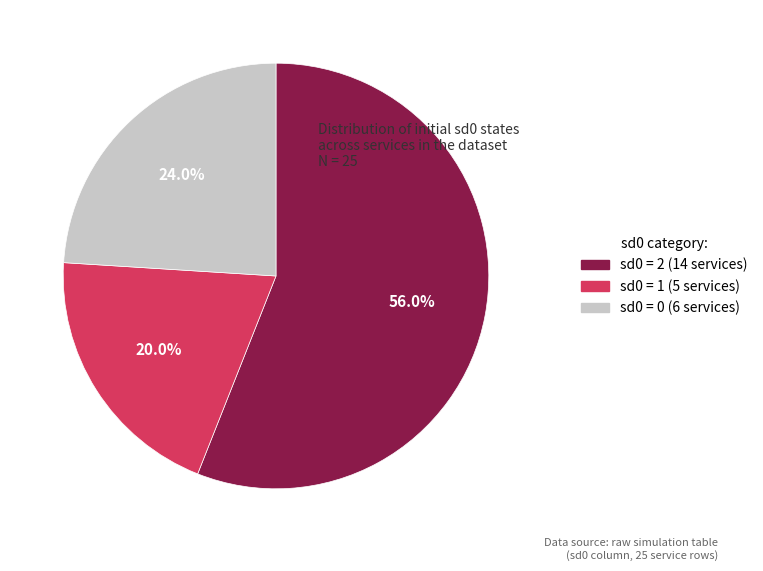

Does any single category account for the majority?

Yes